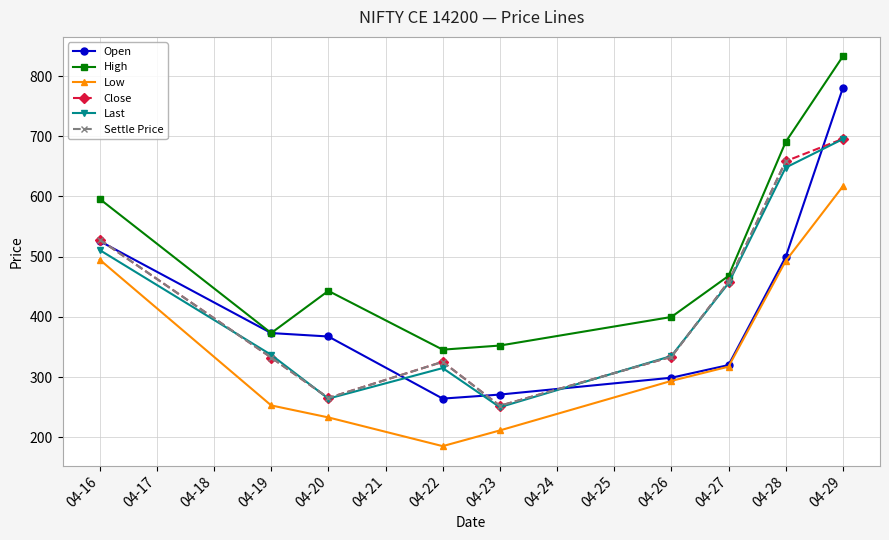

How many interior local valleys does the Open series have?

1